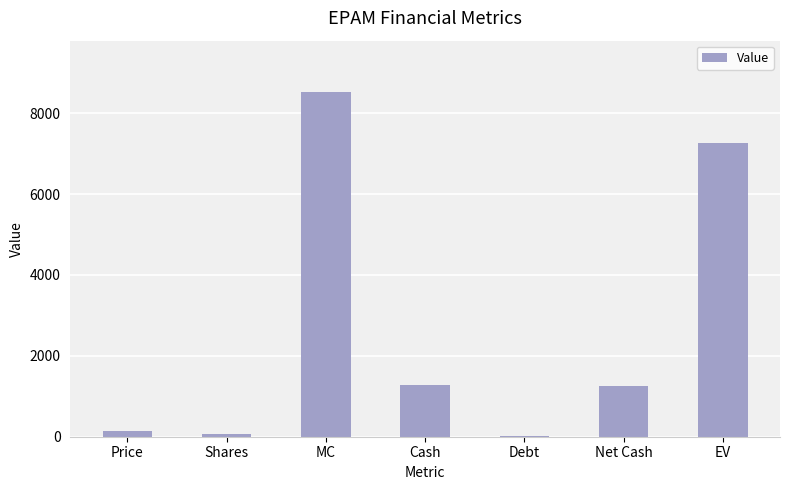

The value at Shares is 56.9. True or false?

True